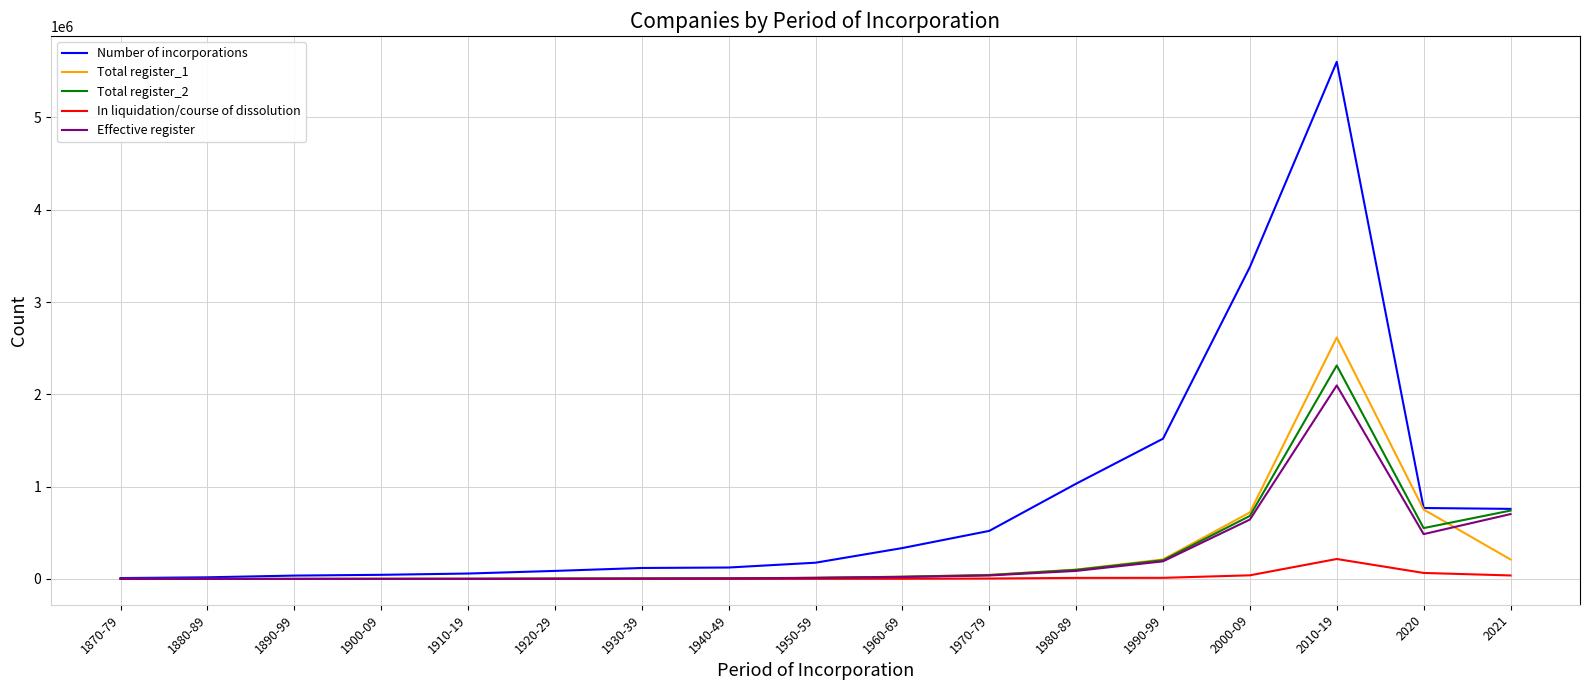

Is it true that Total register_1 equals 3598 at 1920-29?

True